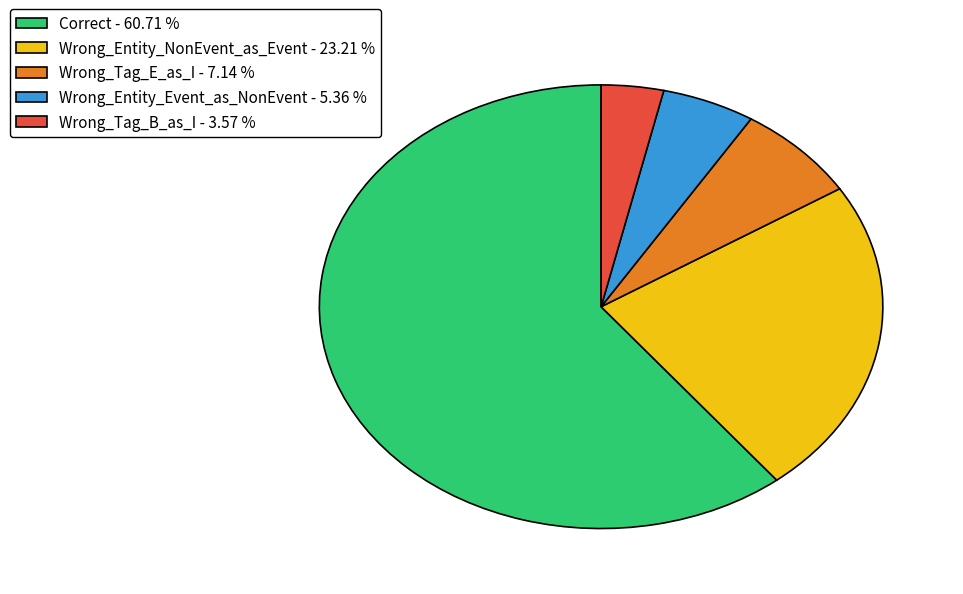

Count the number of slices in the pie.

5